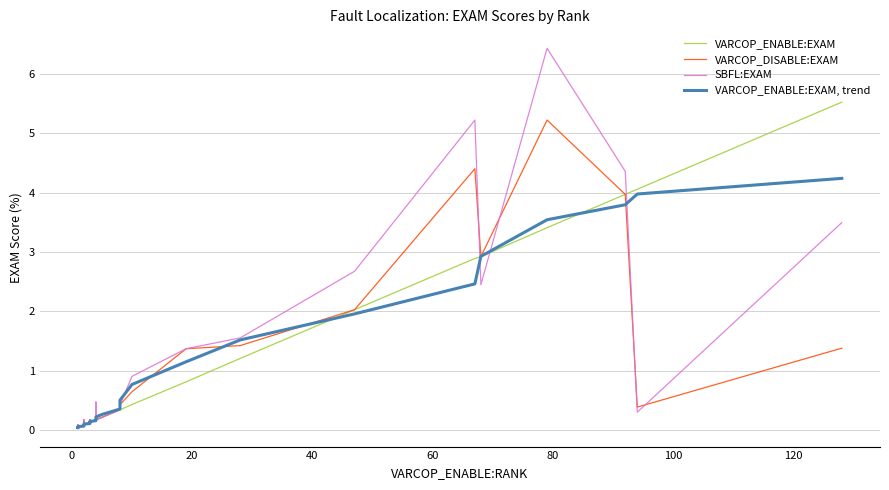

Is the value of VARCOP_ENABLE:EXAM, trend at 38 greater than the value of VARCOP_DISABLE:EXAM at 39?

Yes